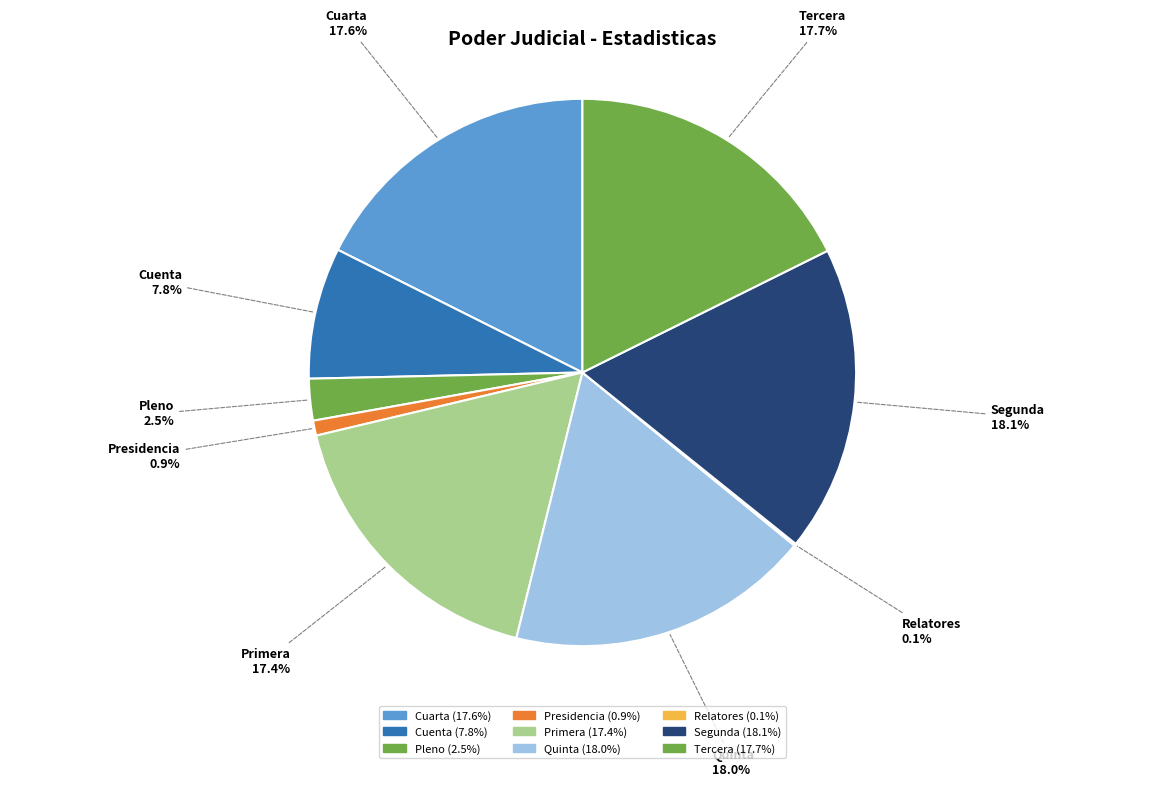

What portion of the pie excludes Cuenta?

92.2%